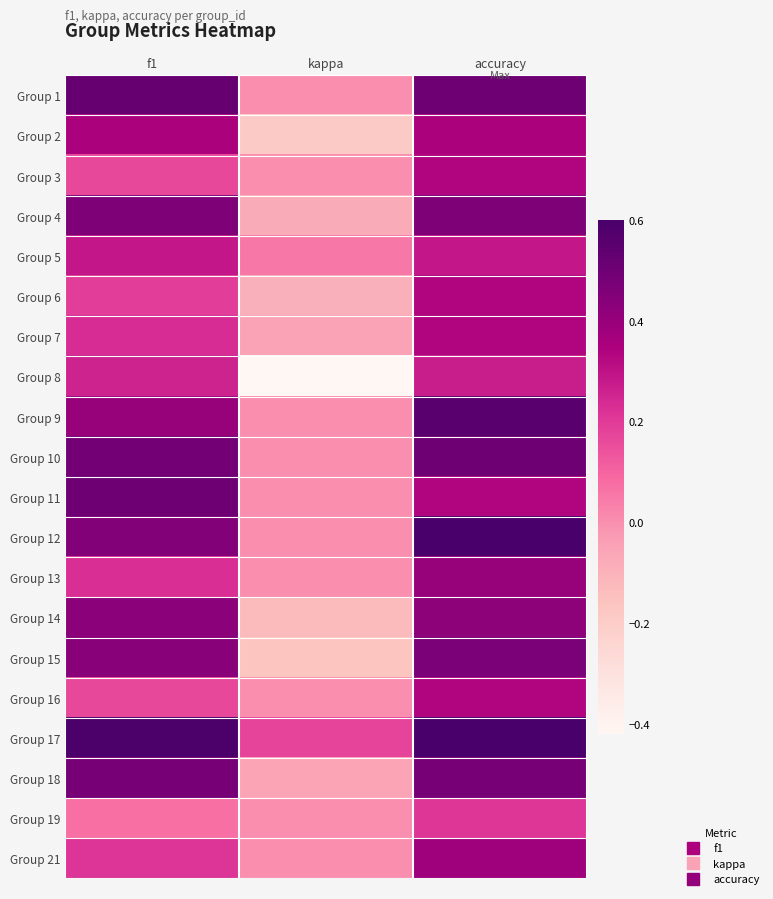

Reading right to left, what are all the values shown in this chart?

Group 1: accuracy=0.5	kappa=0.0	f1=0.5
Group 2: accuracy=0.4	kappa=-0.2	f1=0.4
Group 3: accuracy=0.3	kappa=0.0	f1=0.2
Group 4: accuracy=0.5	kappa=-0.1	f1=0.5
Group 5: accuracy=0.3	kappa=0.1	f1=0.3
Group 6: accuracy=0.3	kappa=-0.1	f1=0.2
Group 7: accuracy=0.3	kappa=-0.1	f1=0.2
Group 8: accuracy=0.3	kappa=-0.4	f1=0.3
Group 9: accuracy=0.6	kappa=0.0	f1=0.4
Group 10: accuracy=0.5	kappa=0.0	f1=0.5
Group 11: accuracy=0.3	kappa=0.0	f1=0.5
Group 12: accuracy=0.6	kappa=0.0	f1=0.5
Group 13: accuracy=0.4	kappa=0.0	f1=0.2
Group 14: accuracy=0.4	kappa=-0.1	f1=0.4
Group 15: accuracy=0.5	kappa=-0.2	f1=0.4
Group 16: accuracy=0.3	kappa=0.0	f1=0.2
Group 17: accuracy=0.6	kappa=0.2	f1=0.6
Group 18: accuracy=0.5	kappa=-0.1	f1=0.5
Group 19: accuracy=0.2	kappa=0.0	f1=0.1
Group 21: accuracy=0.4	kappa=0.0	f1=0.2